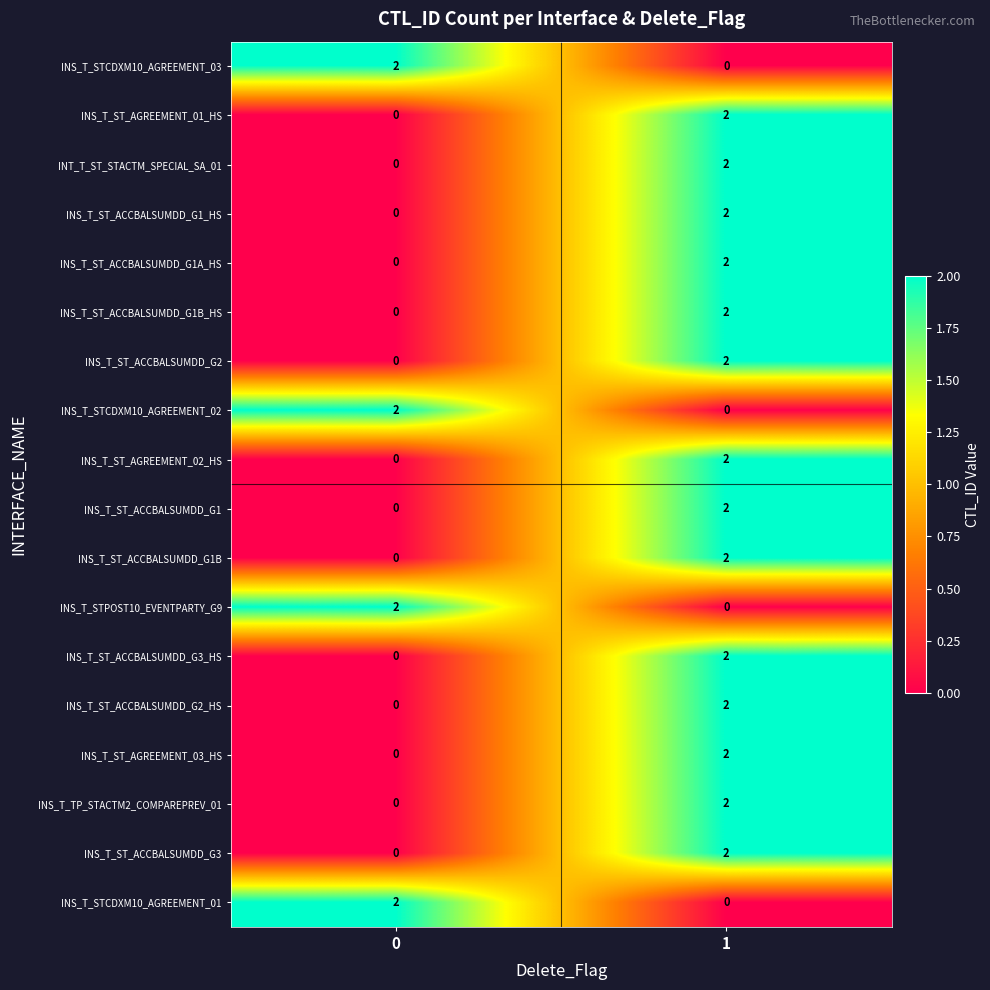

Is the value of INS_T_ST_ACCBALSUMDD_G2_HS at 0 greater than the value of INS_T_STCDXM10_AGREEMENT_02 at 0?

No